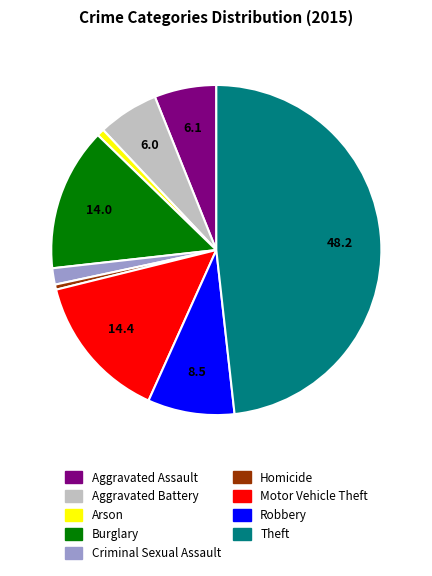

Is there a majority slice in this chart?

No